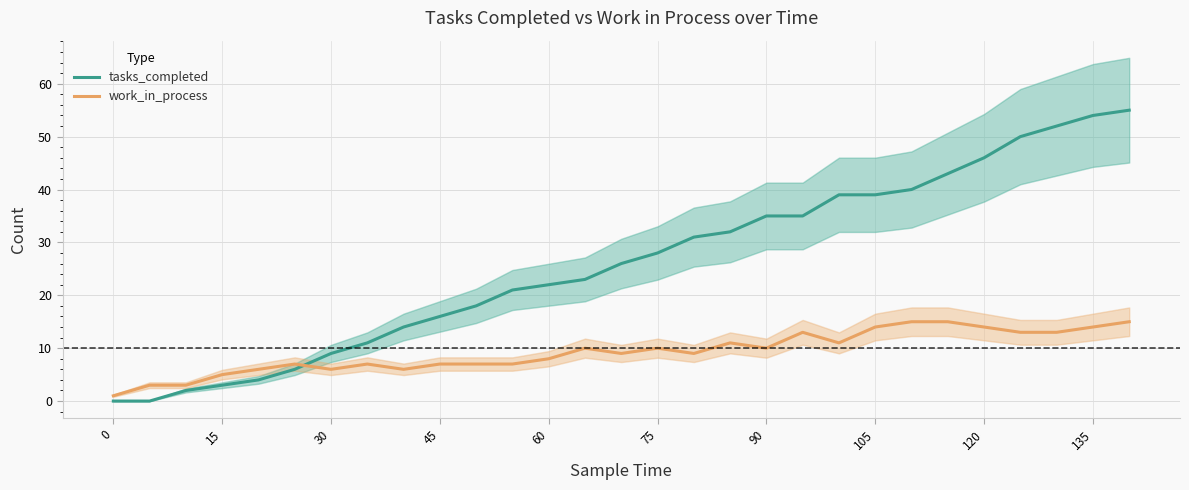

Rank the series by their maximum value, from lowest to highest.

work_in_process, tasks_completed